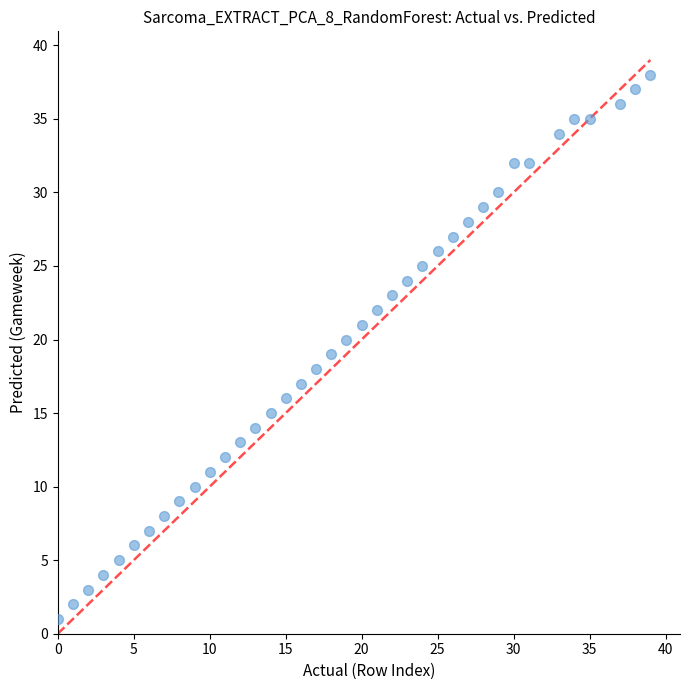

What is the range of Y values (max minus min)?

37